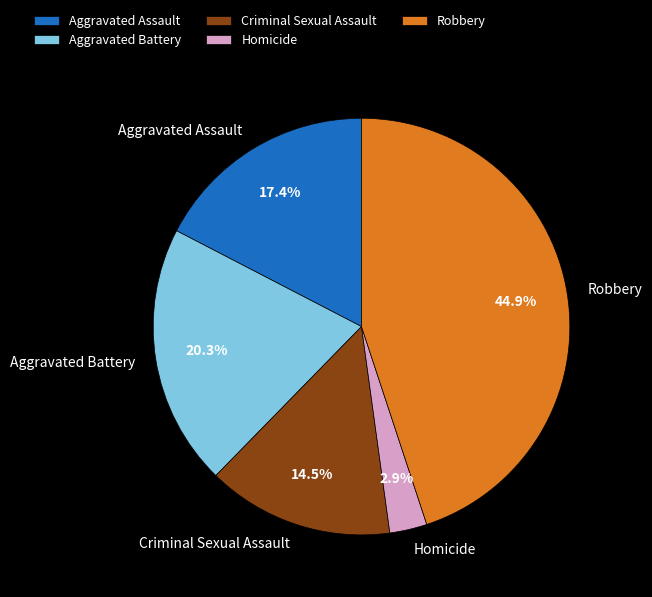

Is it true that Robbery is 38% of the pie?

False